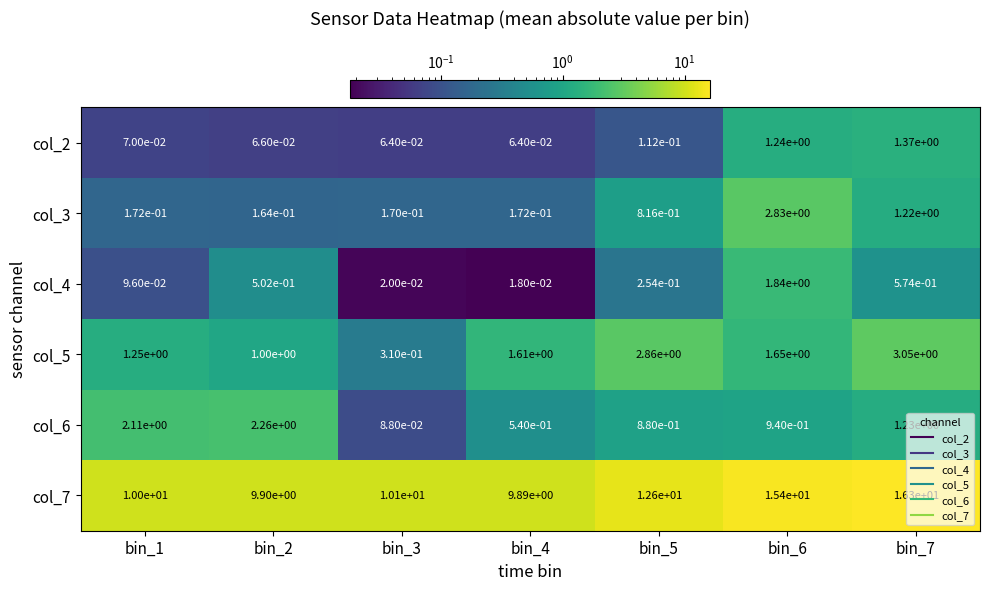

True or false: col_7 has a value of 14.9 at bin_4.

False